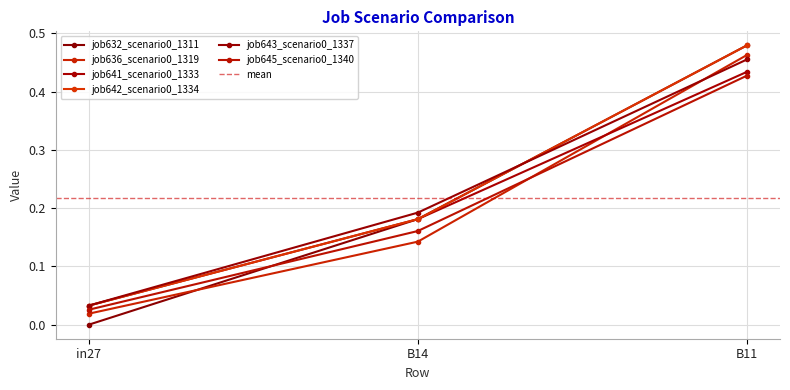

What is the label of the 2nd point from the left?

B14